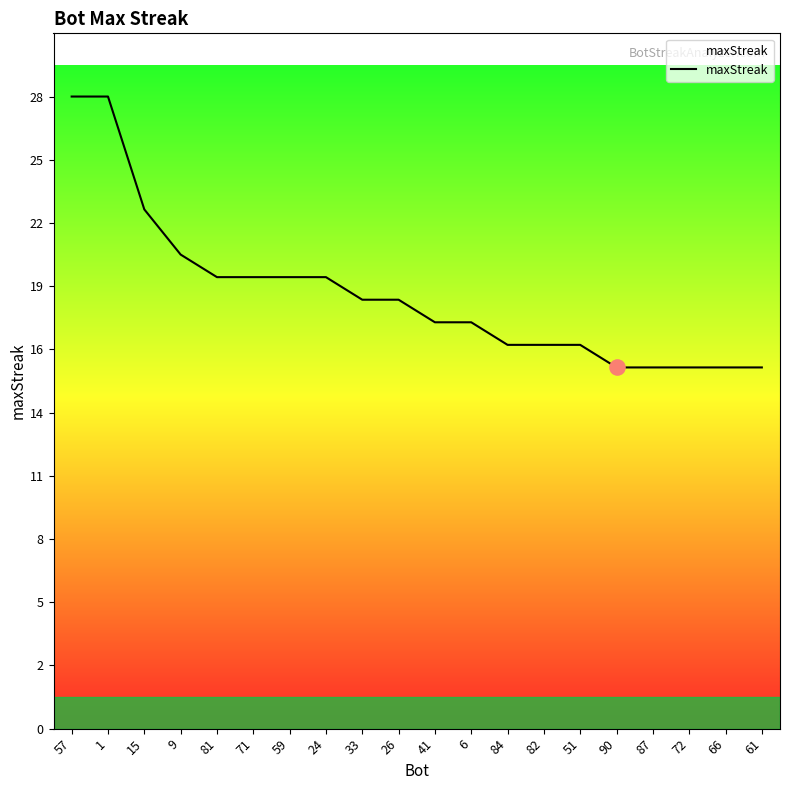

What is the ratio of the value at 81 to the value at 51?

1.2